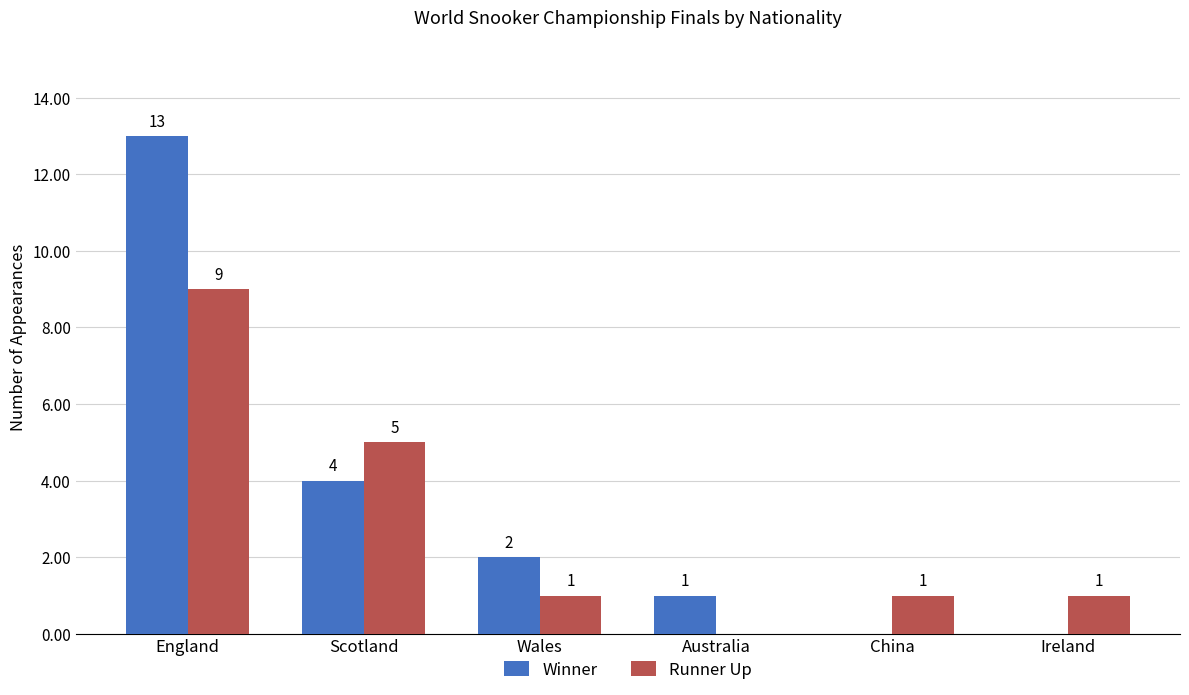

How many groups of bars are there?

6